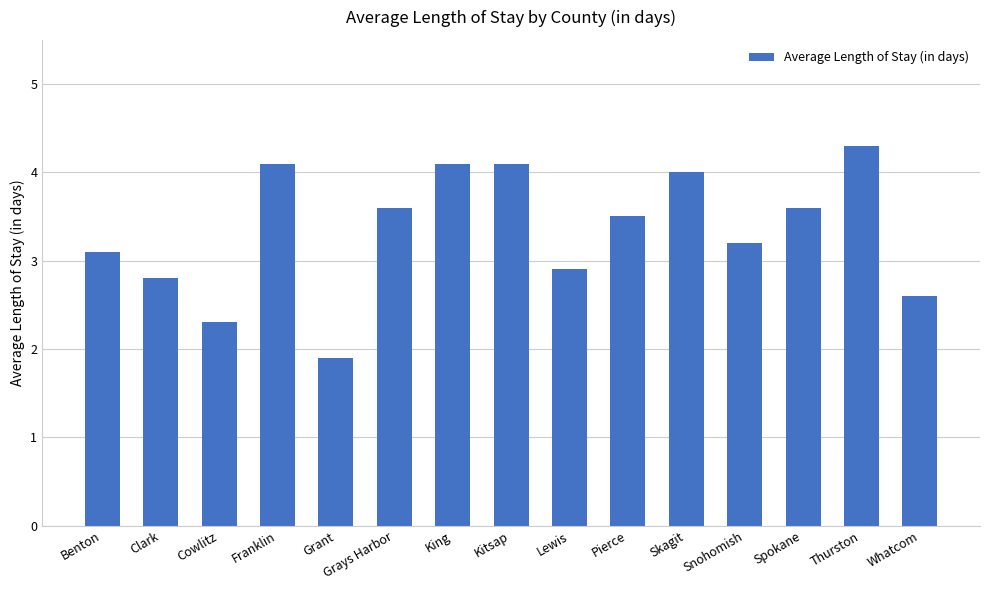

What is the difference between the maximum and second lowest values?

2.0